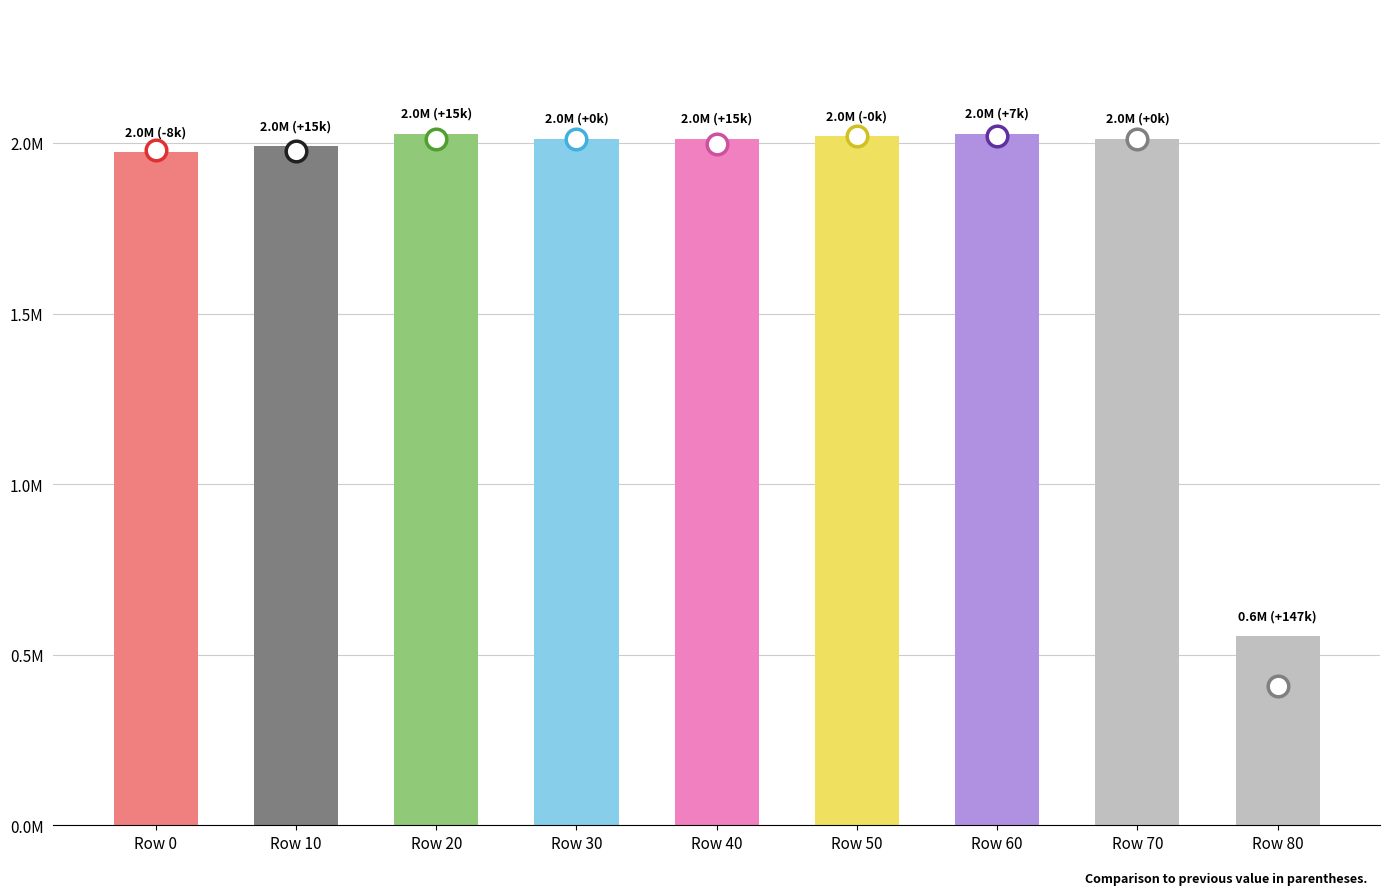

Approximately how many times larger is the value at Row 10 compared to Row 0?

1.0